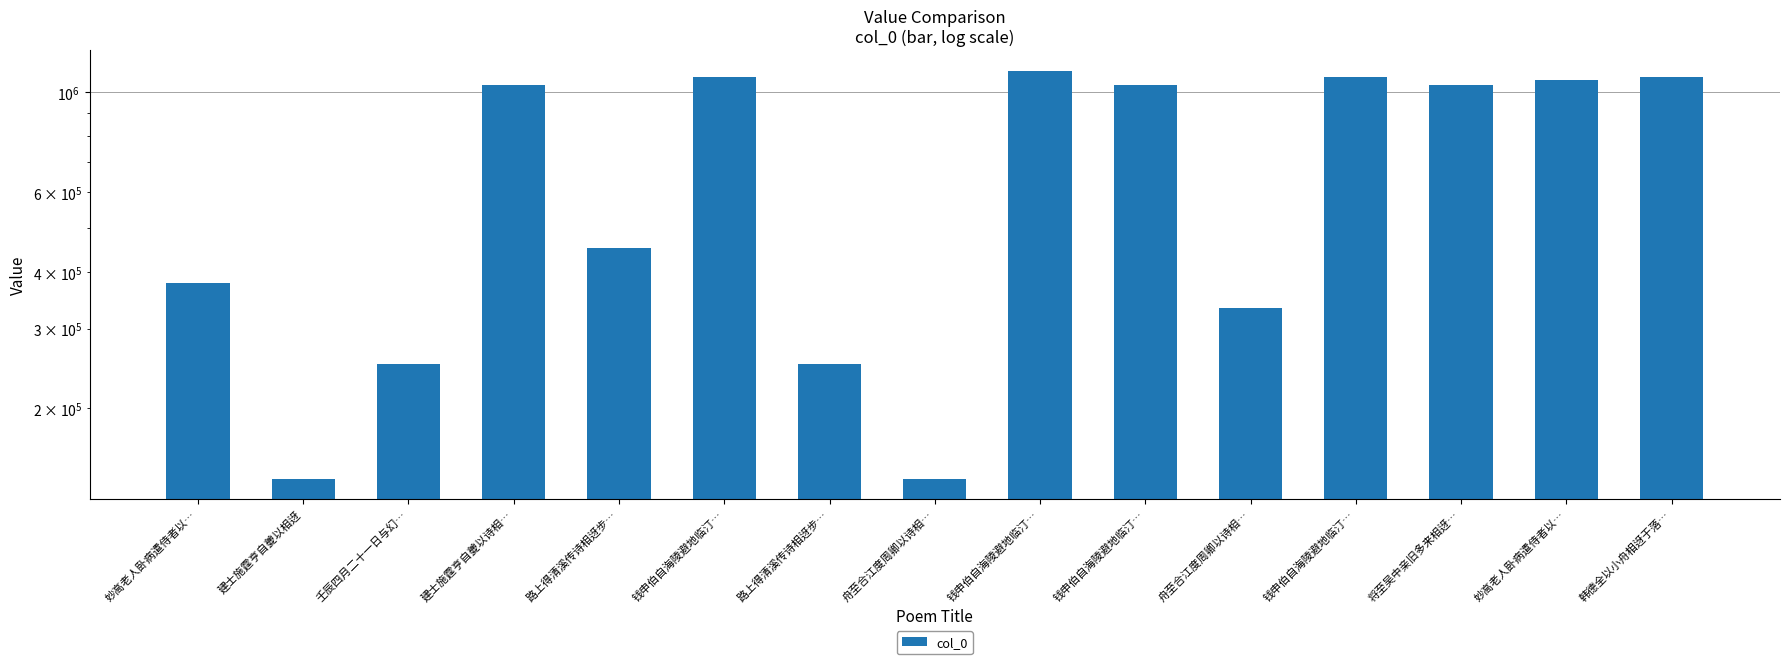

What is the greatest value displayed?

1113981